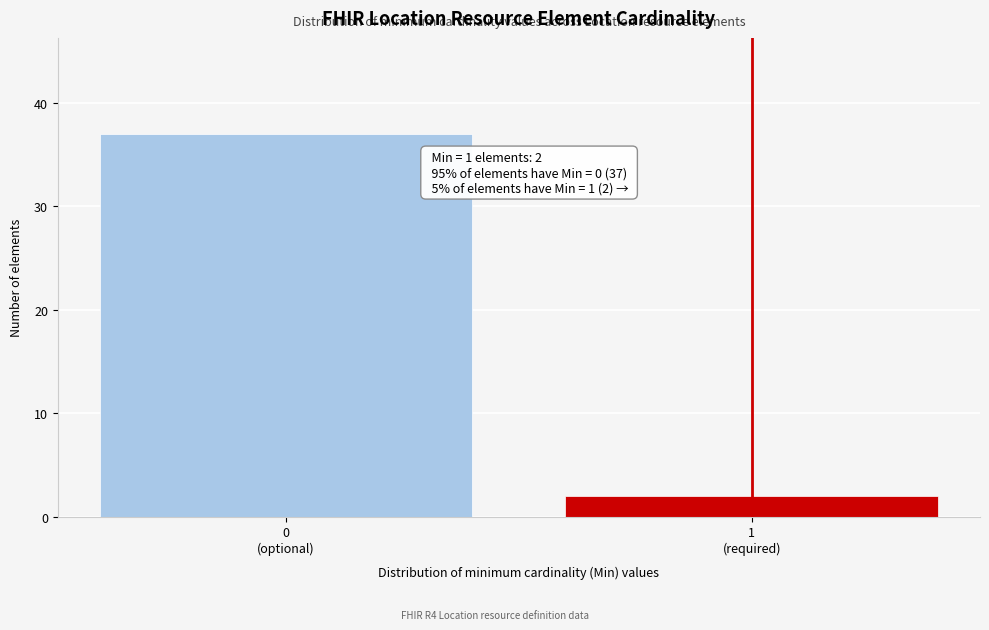

Reading left to right, what are all the values shown in this chart?

37	2